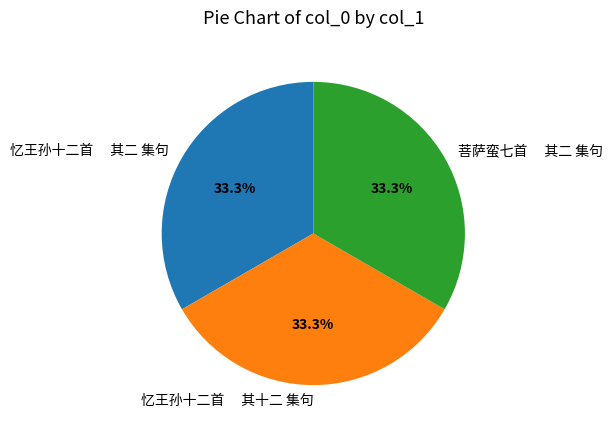

What is the total percentage of 忆王孙十二首 其十二 集句 and 忆王孙十二首 其二 集句?

66.7%